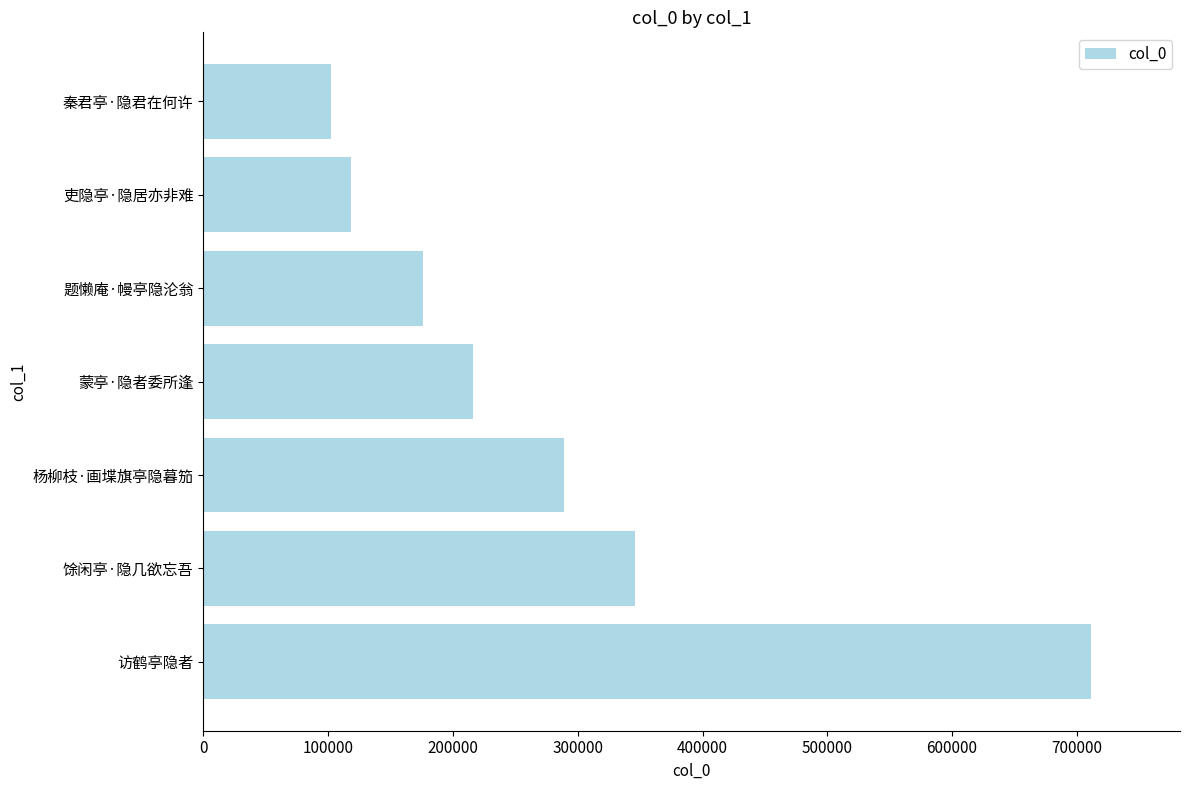

Is it true that the value at 秦君亭·隐君在何许 is 102019?

True